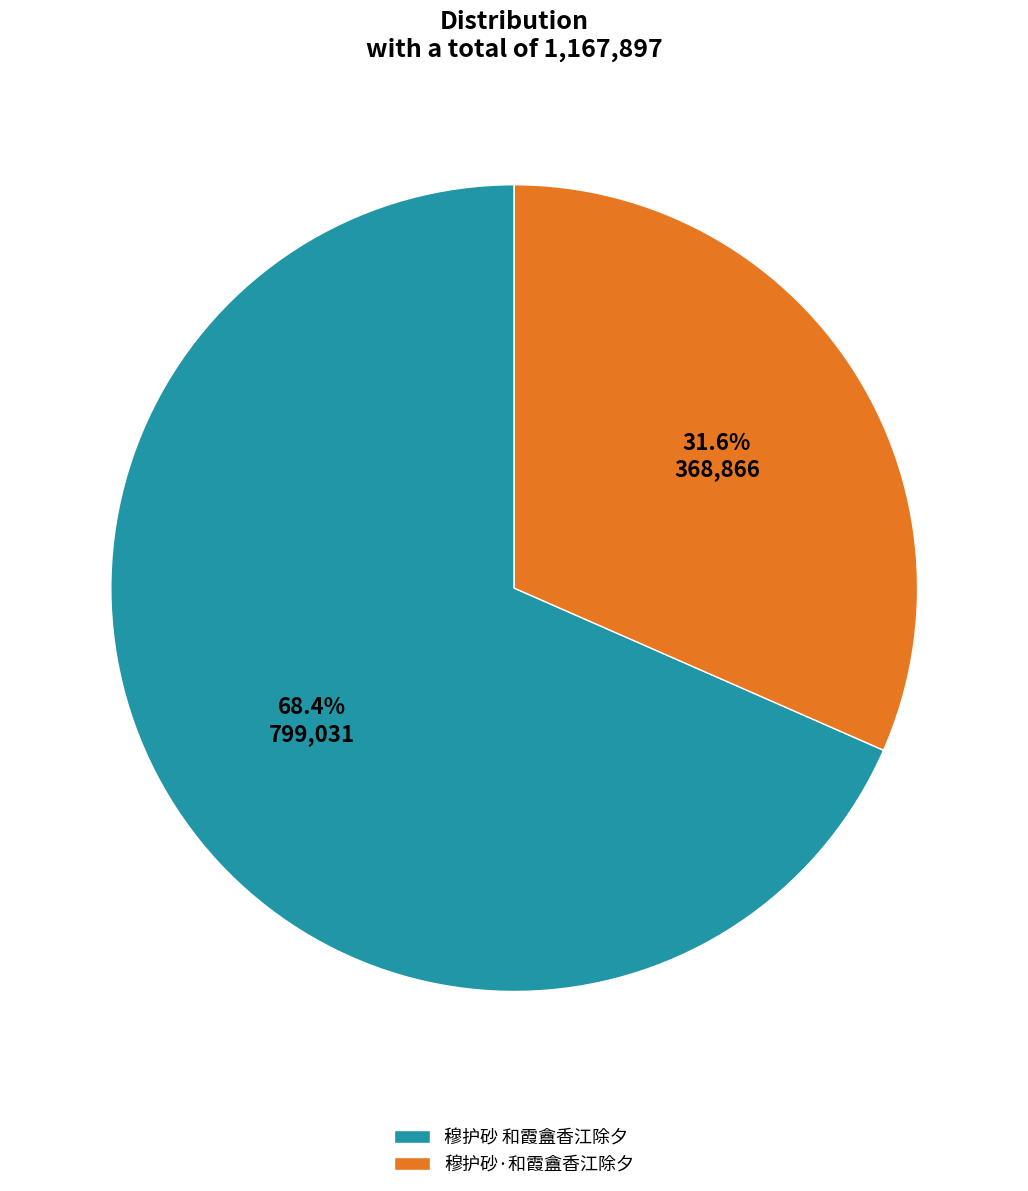

Between 穆护砂·和霞盦香江除夕 and 穆护砂 和霞盦香江除夕, which is larger?

穆护砂 和霞盦香江除夕